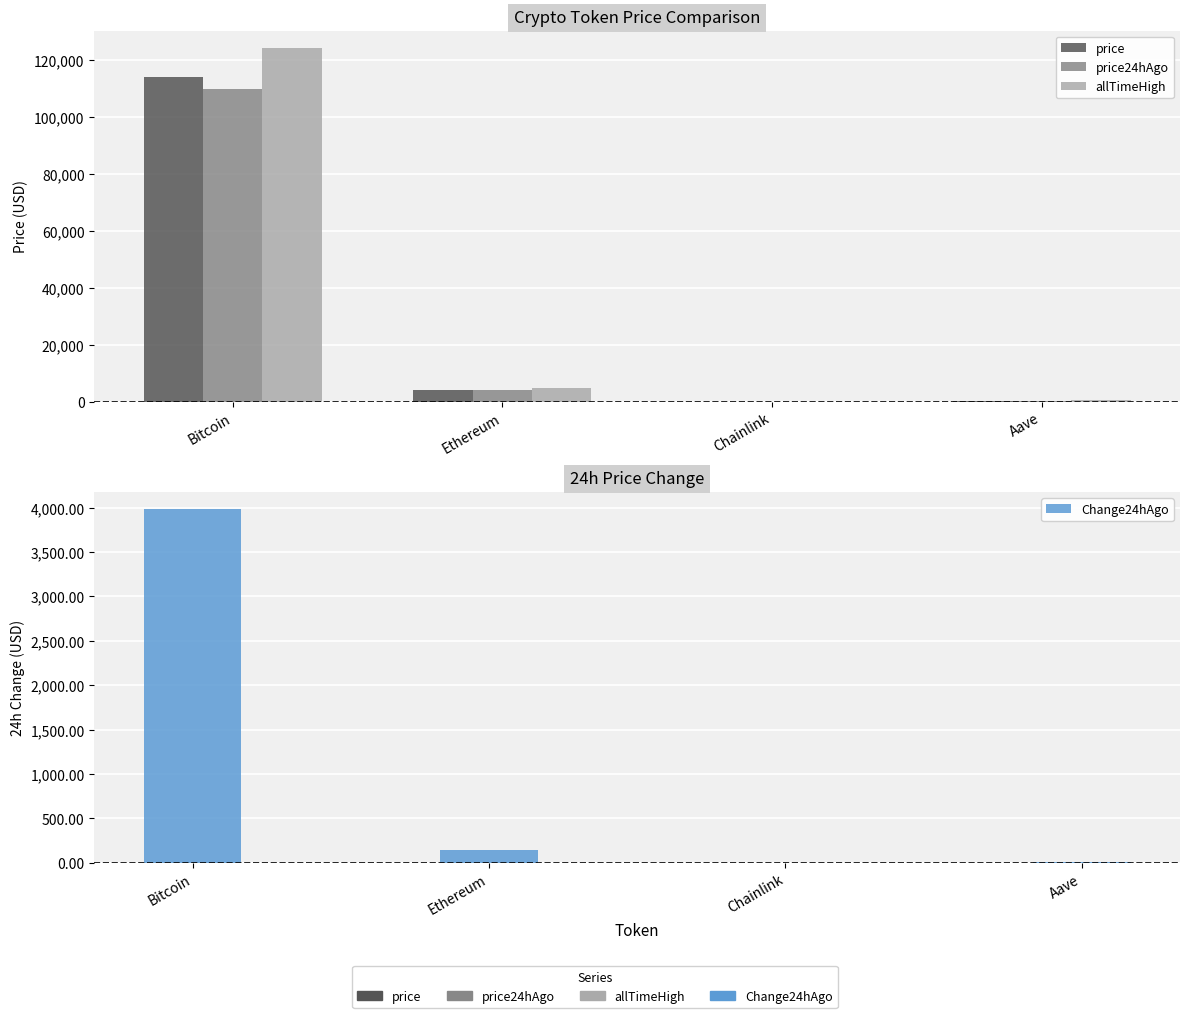

Rank the series at Ethereum from highest to lowest value.

allTimeHigh, price, price24hAgo, Change24hAgo